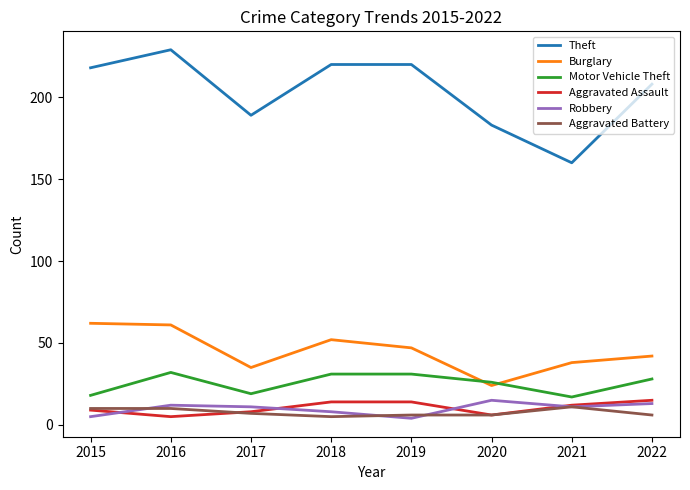

What is the spread (max minus min) of values at 2022?

202